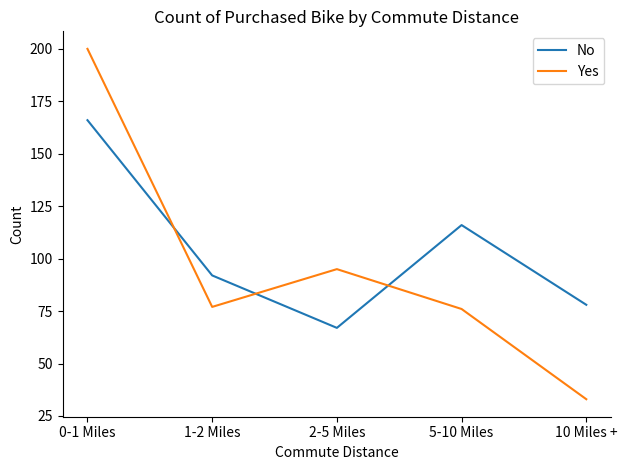

Where is the first local maximum for Yes?

2-5 Miles